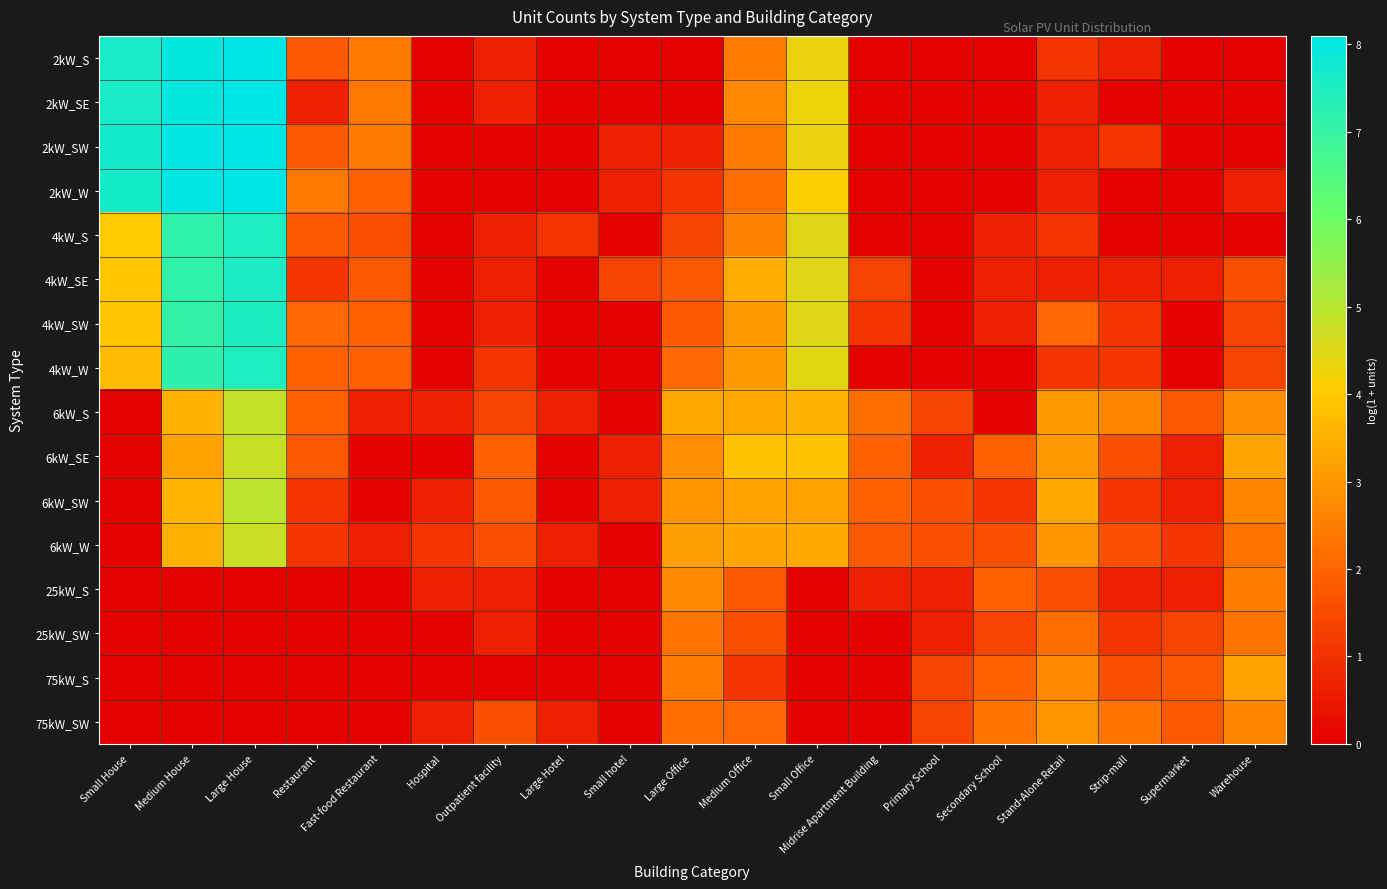

At which category does the chart reach its minimum across all series?

Hospital